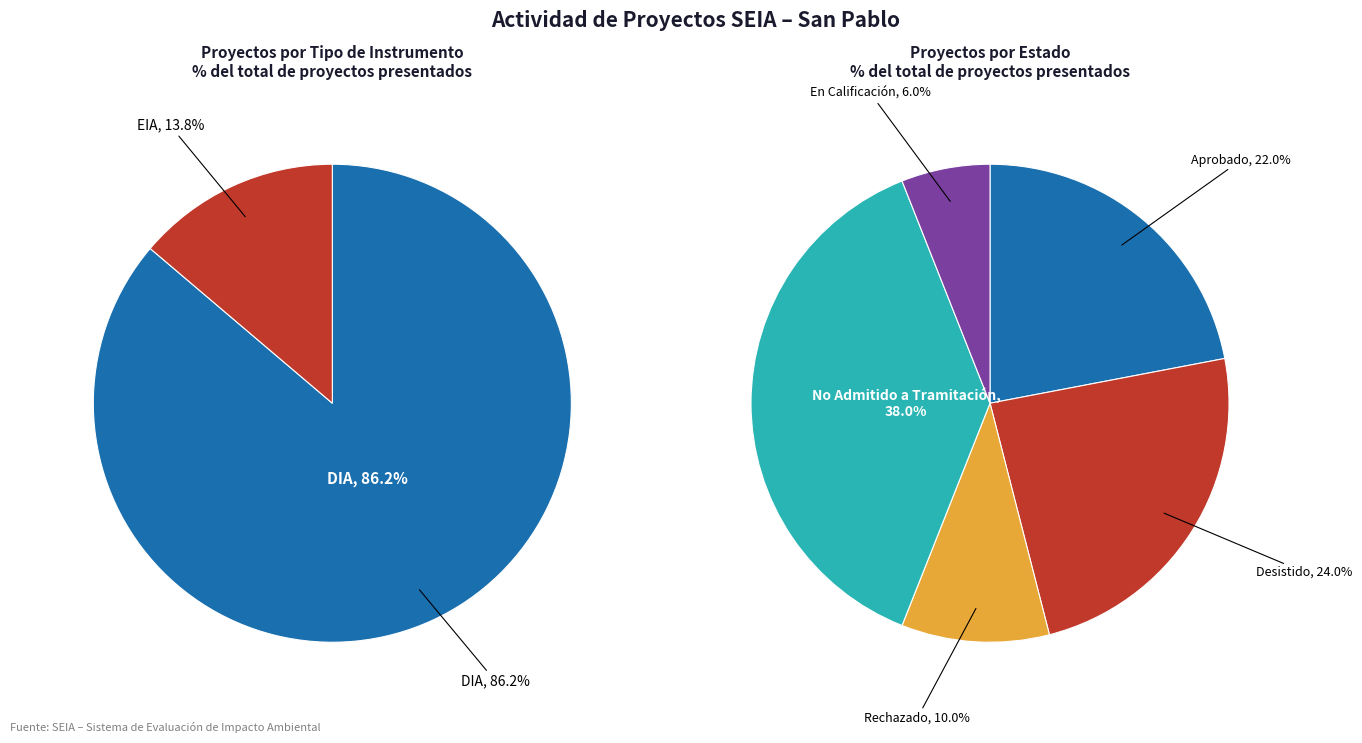

Between EIA and DIA, which is larger?

DIA